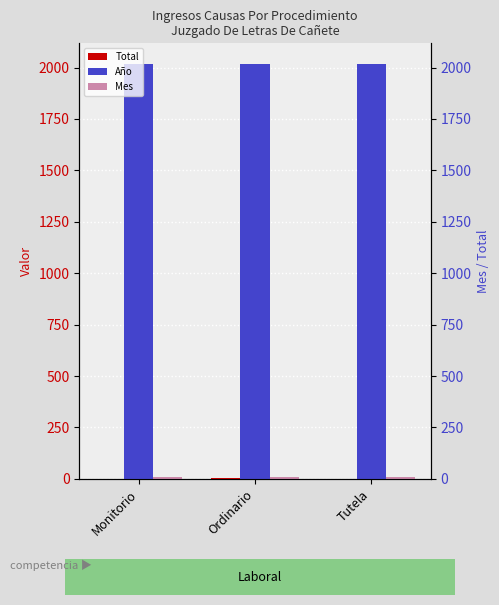

Reading right to left, transcribe all the data shown in this chart.

Total: 1	3	1
Año: 2017	2017	2017
Mes: 8	8	8